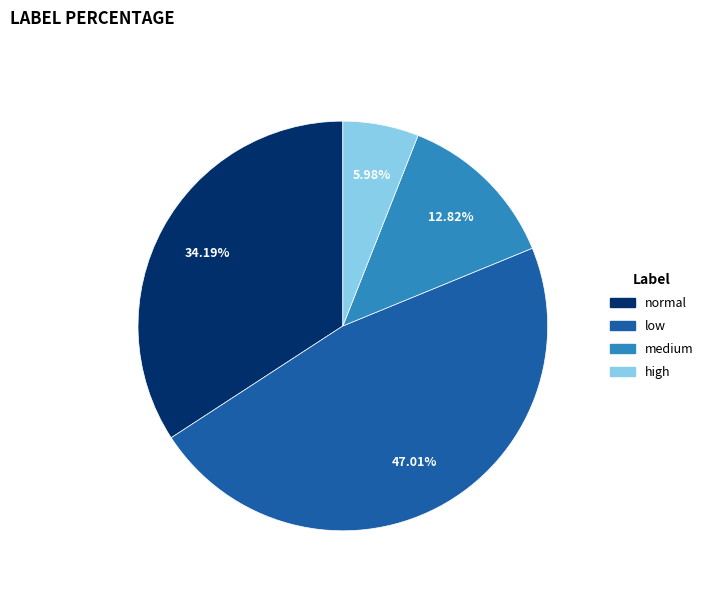

To the nearest percent, what is the difference between the largest and smallest slice percentages?

41%